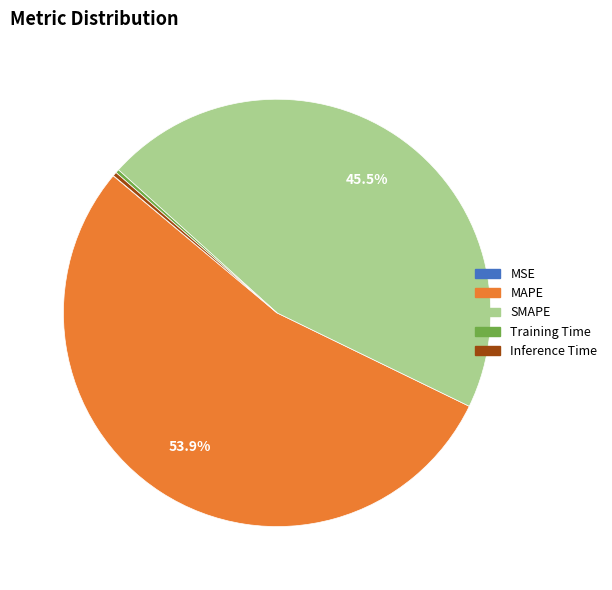

Is there a majority slice in this chart?

Yes